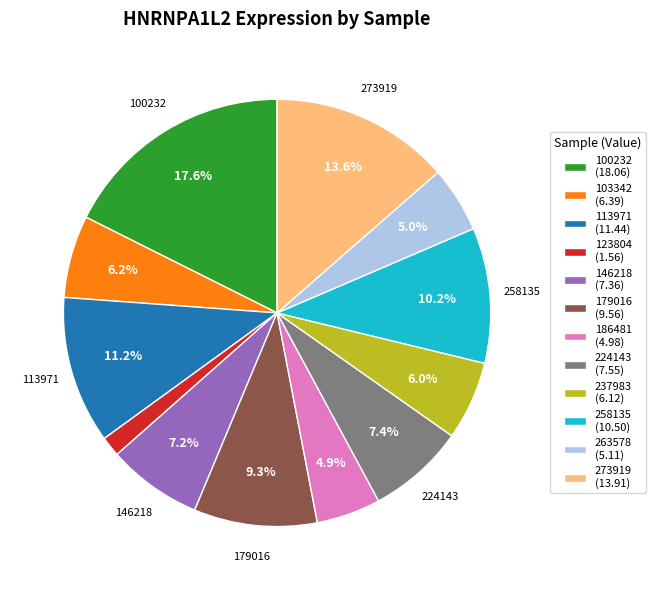

Is 273919 the majority of the pie?

No